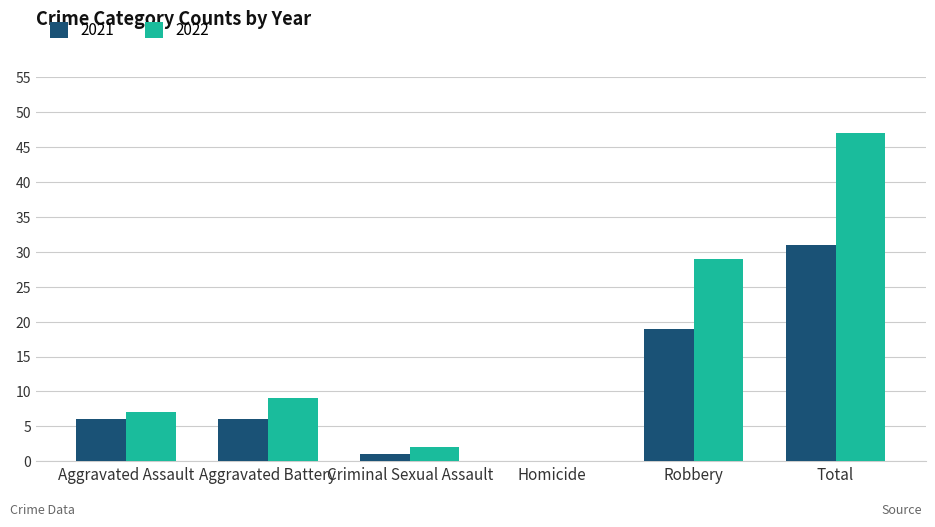

At which category is the sum across all series the highest?

Total